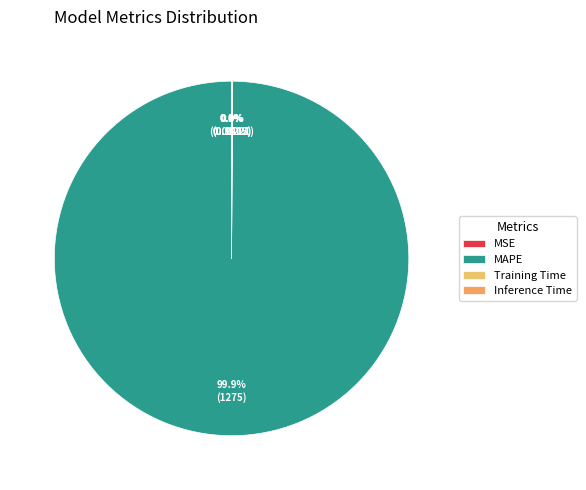

Which slice represents more than half of the pie?

MAPE